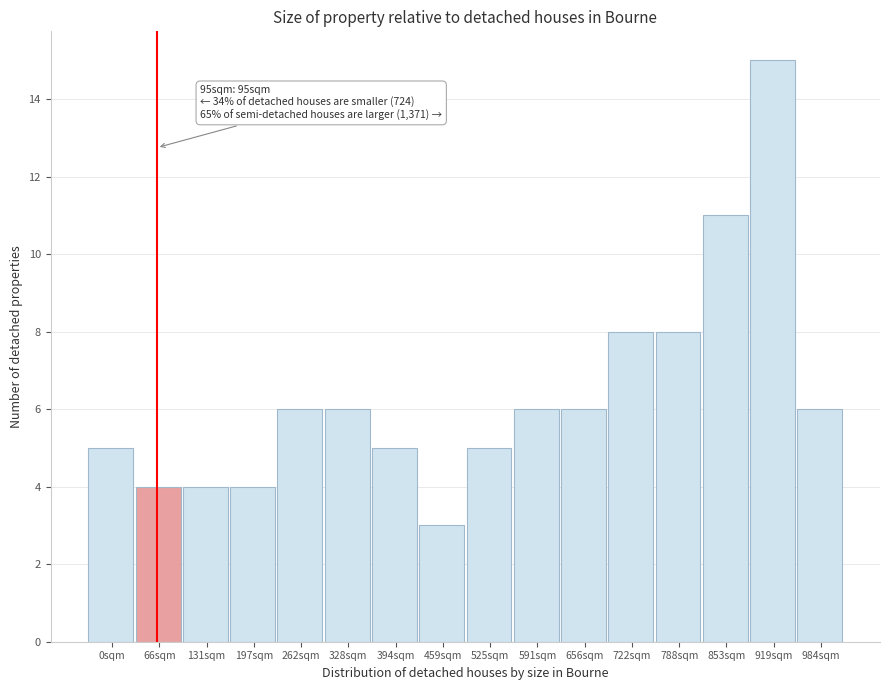

Reading right to left, extract all data points from this chart.

6	15	11	8	8	6	6	5	3	5	6	6	4	4	4	5